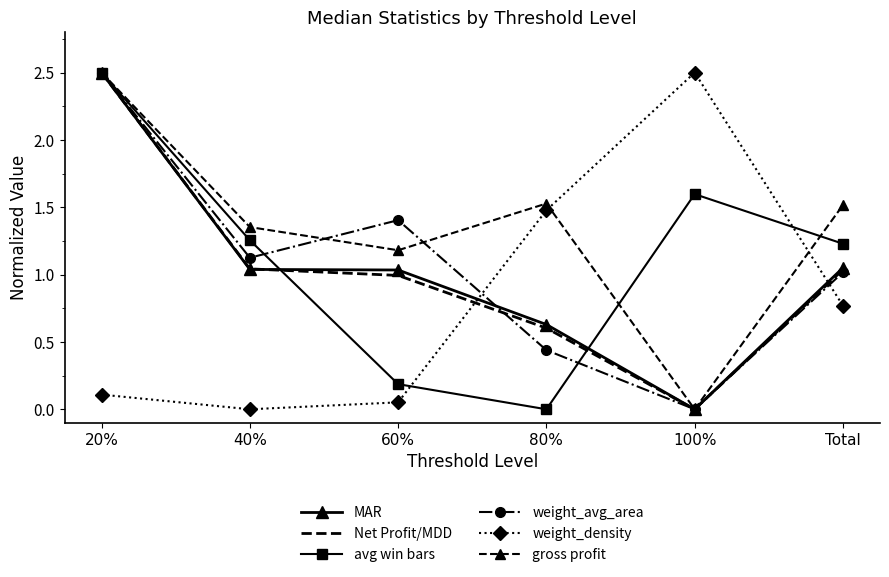

Count the number of data series in this chart.

6